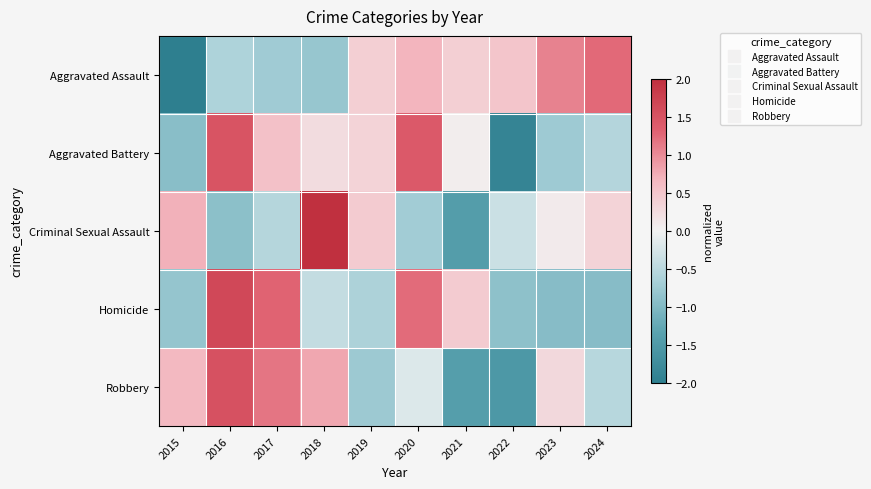

Reading left to right, transcribe all the data shown in this chart.

Aggravated Assault: 2015=-2.2	2016=-0.6	2017=-0.7	2018=-0.8	2019=0.4	2020=0.7	2021=0.4	2022=0.5	2023=1.1	2024=1.3
Aggravated Battery: 2015=-0.9	2016=1.5	2017=0.6	2018=0.2	2019=0.3	2020=1.4	2021=0.1	2022=-1.9	2023=-0.7	2024=-0.6
Criminal Sexual Assault: 2015=0.7	2016=-0.9	2017=-0.5	2018=2.3	2019=0.4	2020=-0.7	2021=-1.4	2022=-0.4	2023=0.1	2024=0.4
Homicide: 2015=-0.8	2016=1.6	2017=1.3	2018=-0.4	2019=-0.6	2020=1.2	2021=0.4	2022=-0.9	2023=-1.0	2024=-1.0
Robbery: 2015=0.6	2016=1.5	2017=1.2	2018=0.8	2019=-0.8	2020=-0.2	2021=-1.4	2022=-1.5	2023=0.3	2024=-0.5